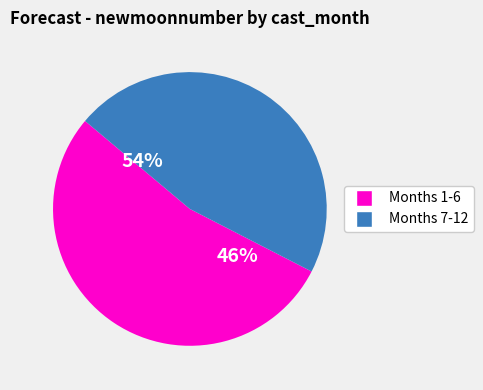

Does 7 account for over 50% of the chart?

No